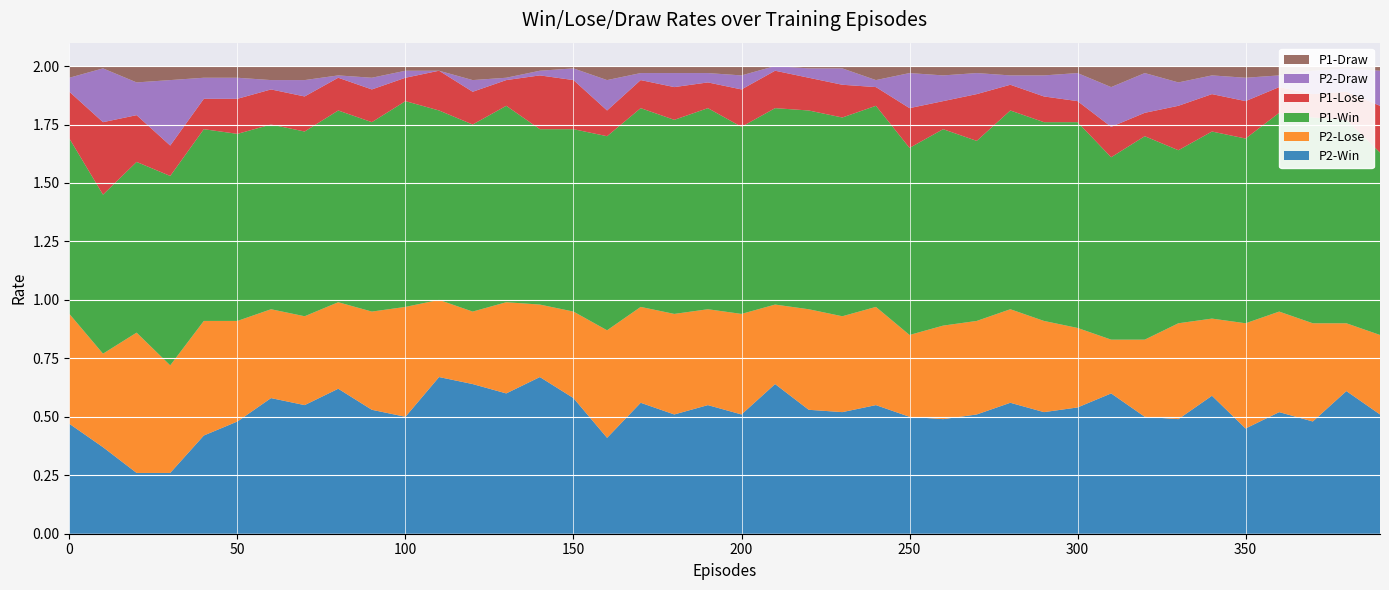

Reading left to right, list all the values displayed in this chart.

P2-Win: 0=0.5	10=0.4	20=0.3	30=0.3	40=0.4	50=0.5	60=0.6	70=0.6	80=0.6	90=0.5	100=0.5	110=0.7	120=0.6	130=0.6	140=0.7	150=0.6	160=0.4	170=0.6	180=0.5	190=0.6	200=0.5	210=0.6	220=0.5	230=0.5	240=0.6	250=0.5	260=0.5	270=0.5	280=0.6	290=0.5	300=0.5	310=0.6	320=0.5	330=0.5	340=0.6	350=0.5	360=0.5	370=0.5	380=0.6	390=0.5
P2-Lose: 0=0.5	10=0.4	20=0.6	30=0.5	40=0.5	50=0.4	60=0.4	70=0.4	80=0.4	90=0.4	100=0.5	110=0.3	120=0.3	130=0.4	140=0.3	150=0.4	160=0.5	170=0.4	180=0.4	190=0.4	200=0.4	210=0.3	220=0.4	230=0.4	240=0.4	250=0.3	260=0.4	270=0.4	280=0.4	290=0.4	300=0.3	310=0.2	320=0.3	330=0.4	340=0.3	350=0.5	360=0.4	370=0.4	380=0.3	390=0.3
P1-Win: 0=0.8	10=0.7	20=0.7	30=0.8	40=0.8	50=0.8	60=0.8	70=0.8	80=0.8	90=0.8	100=0.9	110=0.8	120=0.8	130=0.8	140=0.8	150=0.8	160=0.8	170=0.8	180=0.8	190=0.9	200=0.8	210=0.8	220=0.8	230=0.8	240=0.9	250=0.8	260=0.8	270=0.8	280=0.8	290=0.8	300=0.9	310=0.8	320=0.9	330=0.7	340=0.8	350=0.8	360=0.8	370=0.9	380=0.9	390=0.8
P1-Lose: 0=0.2	10=0.3	20=0.2	30=0.1	40=0.1	50=0.1	60=0.1	70=0.1	80=0.1	90=0.1	100=0.1	110=0.2	120=0.1	130=0.1	140=0.2	150=0.2	160=0.1	170=0.1	180=0.1	190=0.1	200=0.2	210=0.2	220=0.1	230=0.1	240=0.1	250=0.2	260=0.1	270=0.2	280=0.1	290=0.1	300=0.1	310=0.1	320=0.1	330=0.2	340=0.2	350=0.2	360=0.1	370=0.1	380=0.1	390=0.2
P2-Draw: 0=0.1	10=0.2	20=0.1	30=0.3	40=0.1	50=0.1	60=0.0	70=0.1	80=0.0	90=0.1	100=0.0	110=0.0	120=0.1	130=0.0	140=0.0	150=0.1	160=0.1	170=0.0	180=0.1	190=0.0	200=0.1	210=0.0	220=0.0	230=0.1	240=0.0	250=0.1	260=0.1	270=0.1	280=0.0	290=0.1	300=0.1	310=0.2	320=0.2	330=0.1	340=0.1	350=0.1	360=0.1	370=0.1	380=0.1	390=0.1
P1-Draw: 0=0.1	10=0.0	20=0.1	30=0.1	40=0.1	50=0.1	60=0.1	70=0.1	80=0.0	90=0.1	100=0.0	110=0.0	120=0.1	130=0.1	140=0.0	150=0.0	160=0.1	170=0.0	180=0.0	190=0.0	200=0.0	210=0.0	220=0.0	230=0.0	240=0.1	250=0.0	260=0.0	270=0.0	280=0.0	290=0.0	300=0.0	310=0.1	320=0.0	330=0.1	340=0.0	350=0.1	360=0.0	370=0.0	380=0.0	390=0.0